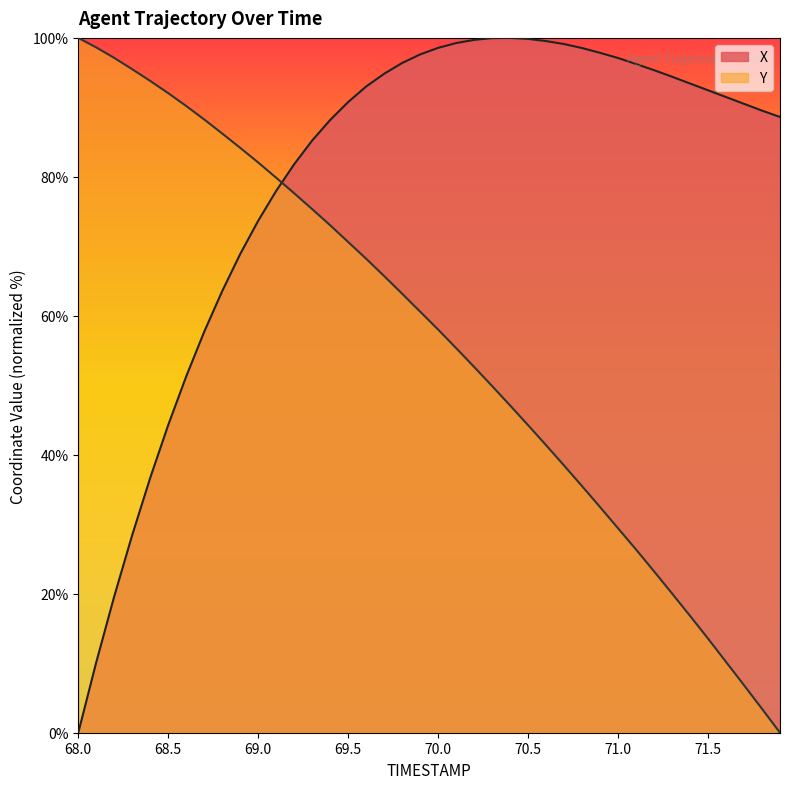

What is the sum of all Y values?

2247.2